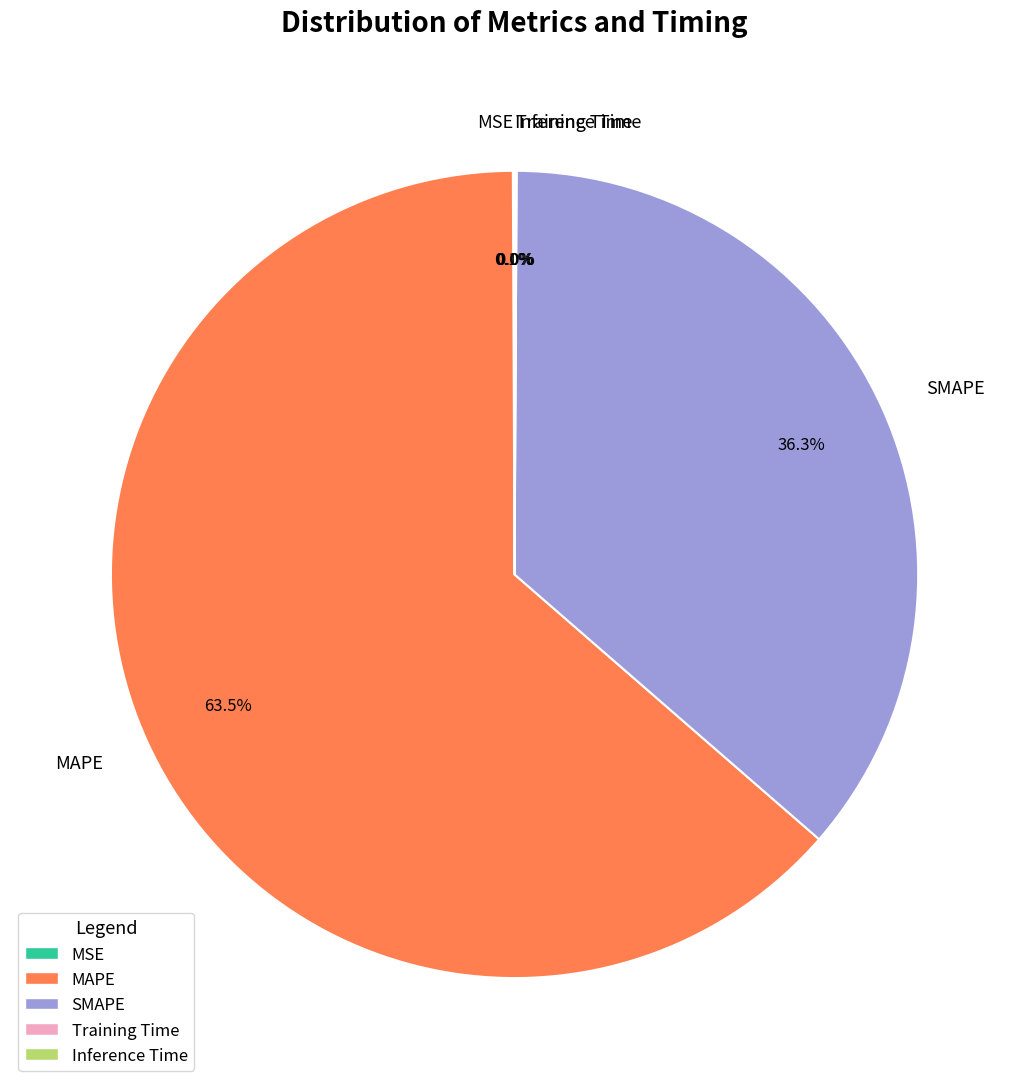

Which category accounts for the majority?

MAPE